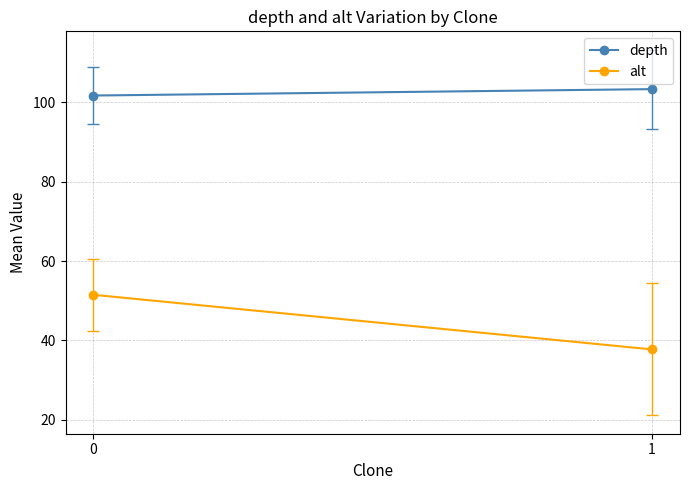

Where does the depth series first go above 103?

1